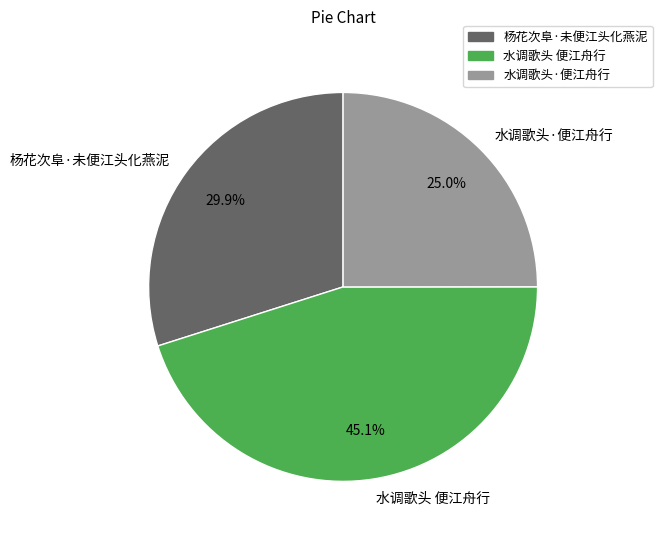

To the nearest percent, what is the difference between the 水调歌头 便江舟行 and 水调歌头·便江舟行 slice percentages?

20%